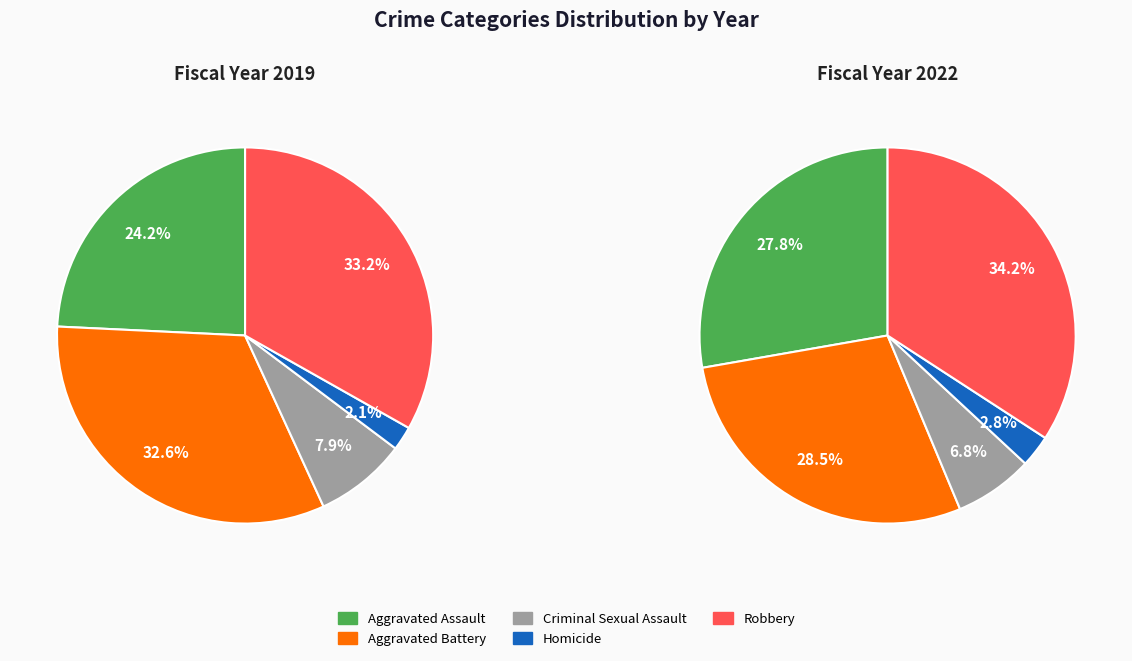

To the nearest percent, what percentage of the pie is Homicide?

2%